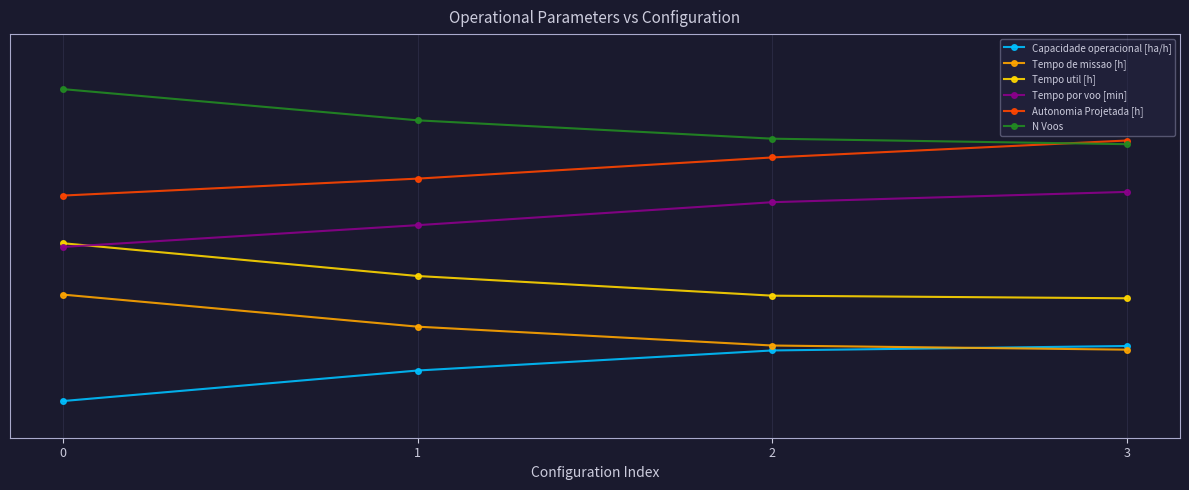

What is the average value of the Capacidade operacional [ha/h] series?

0.1